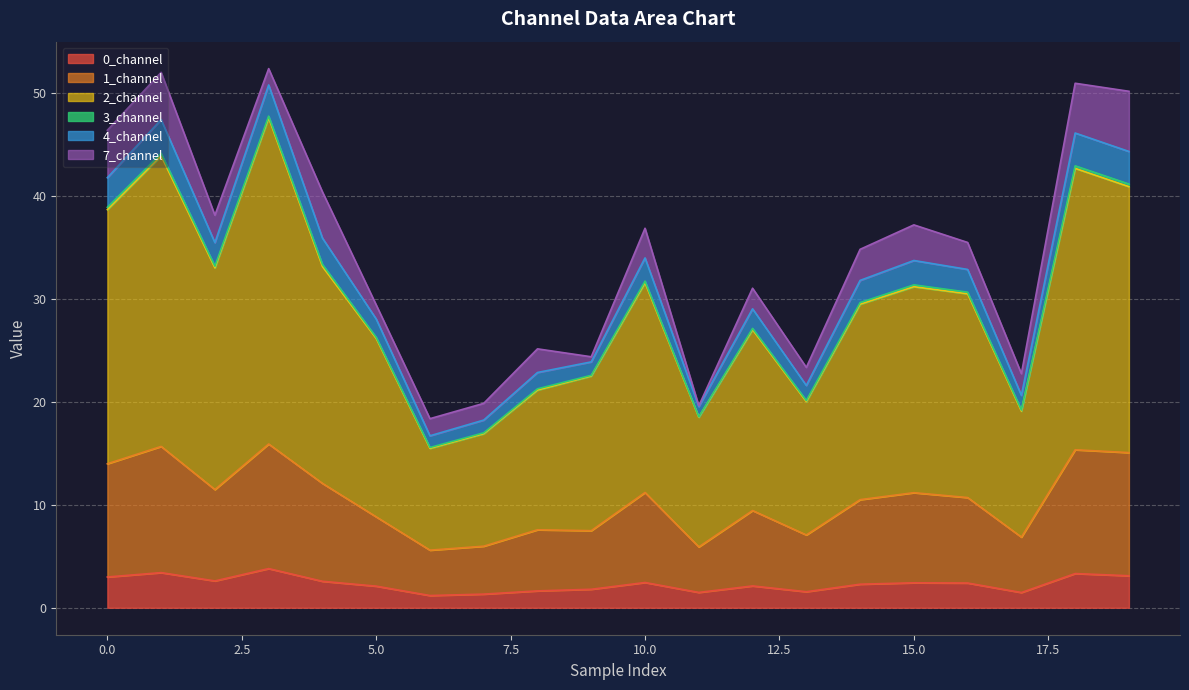

At which label is 0_channel closest to 2?

5